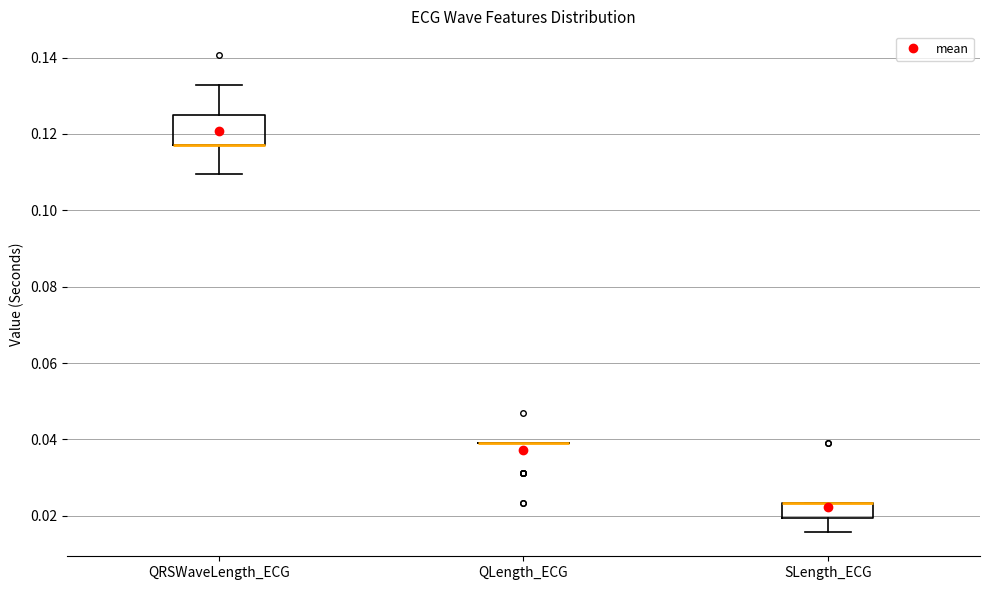

Reading left to right, transcribe this box plot: for each box, give where its median line is, the range the box spans, and where its two whiskers end, as read against the y-axis. The values are not printed on the chart, so give them approximately, as read against the axis.

QRSWaveLength_ECG: median 0.118 (drawn on the box's lower edge), box 0.118 to 0.126, whiskers 0.110 to 0.132
QLength_ECG: box collapsed to a line at 0.040, whiskers 0.040 to 0.040
SLength_ECG: median 0.024 (drawn on the box's upper edge), box 0.020 to 0.024, whiskers 0.016 to 0.024